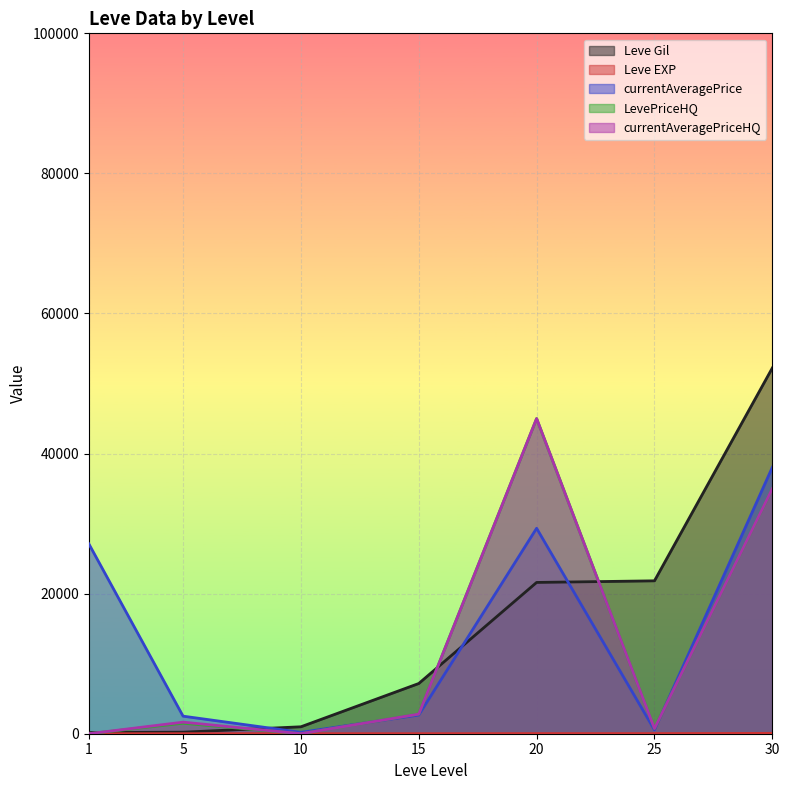

What is the difference between the maximum and minimum values in the Leve Gil series?

52060